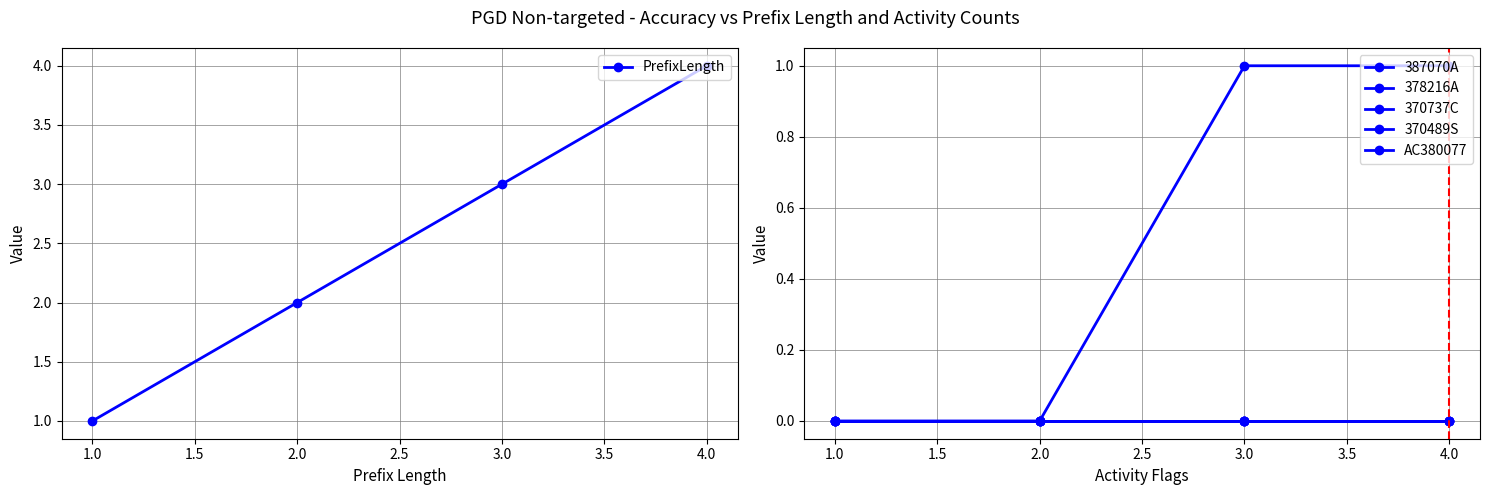

At which label does PrefixLength reach its peak?

4.0